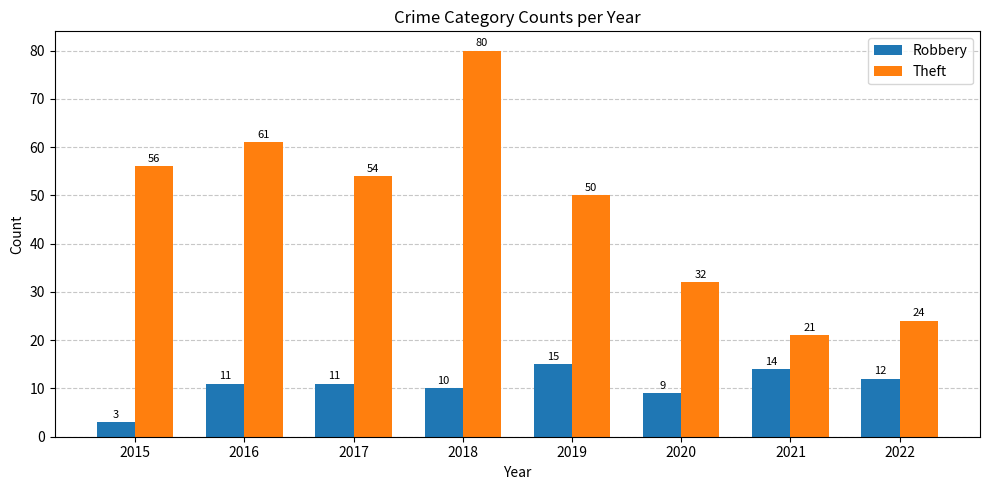

Reading left to right, list all the values displayed in this chart.

Robbery: 2015=3	2016=11	2017=11	2018=10	2019=15	2020=9	2021=14	2022=12
Theft: 2015=56	2016=61	2017=54	2018=80	2019=50	2020=32	2021=21	2022=24